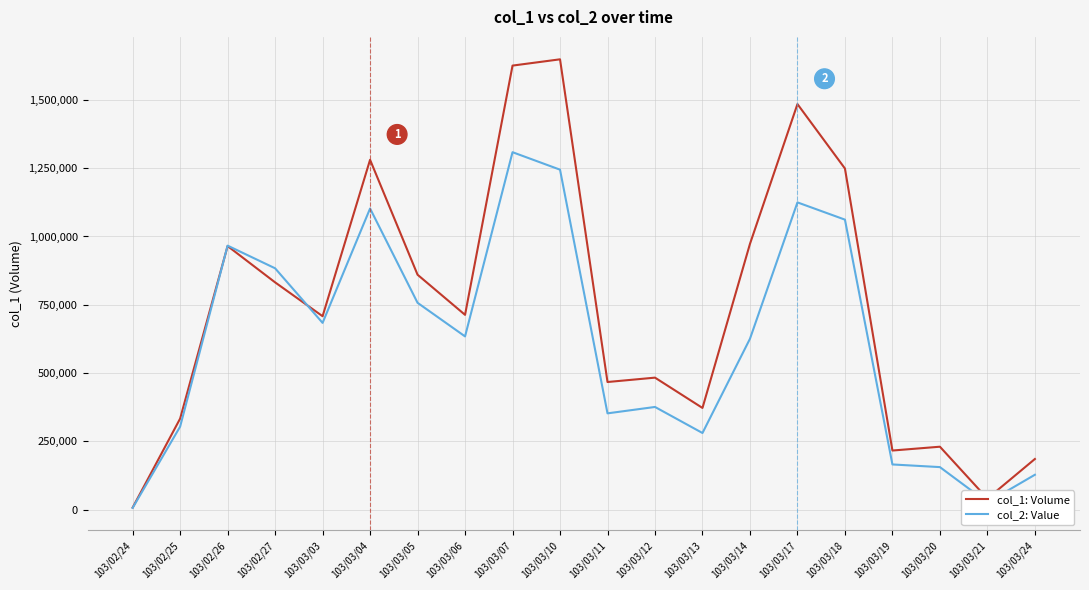

At which category is the sum across all series the highest?

103/03/07